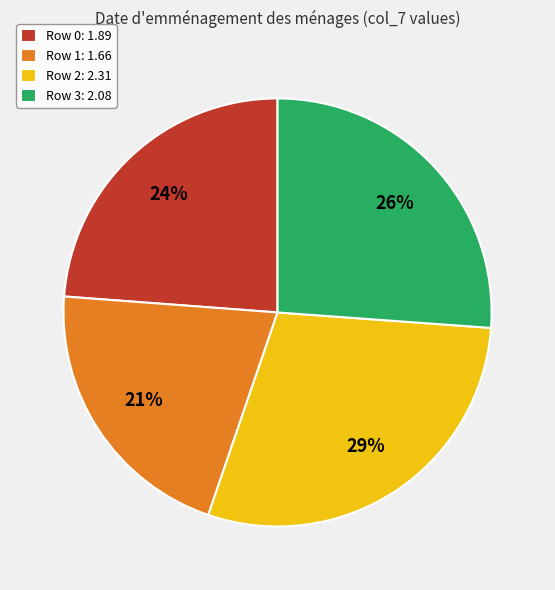

Rank the categories by value from lowest to highest.

Row 1: 1.66, Row 0: 1.89, Row 3: 2.08, Row 2: 2.31